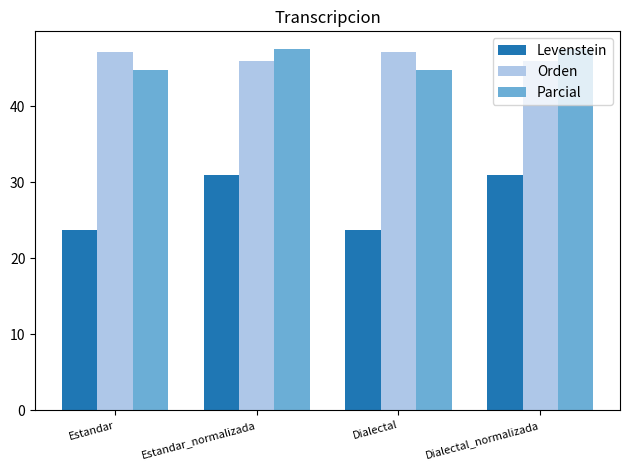

True or false: Levenstein has a value of 31.0 at Estandar_normalizada.

True